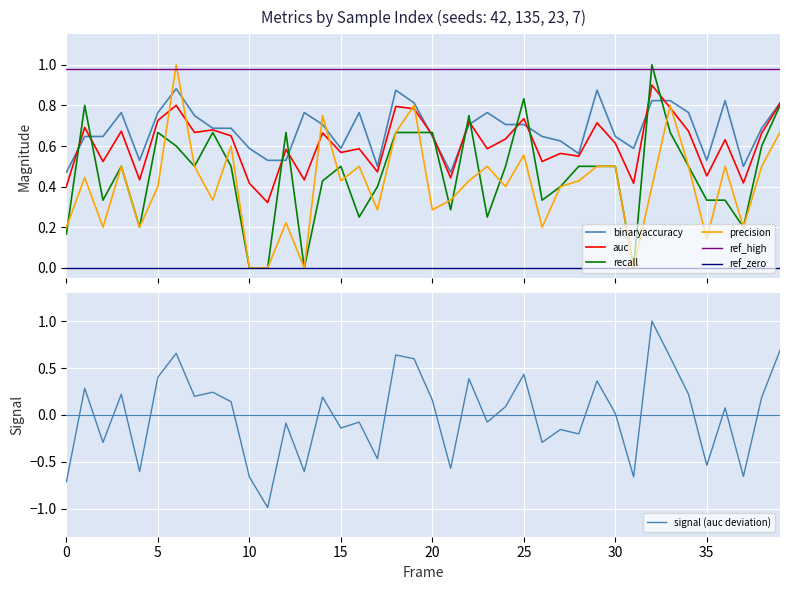

True or false: precision and binaryaccuracy cross at least once.

True